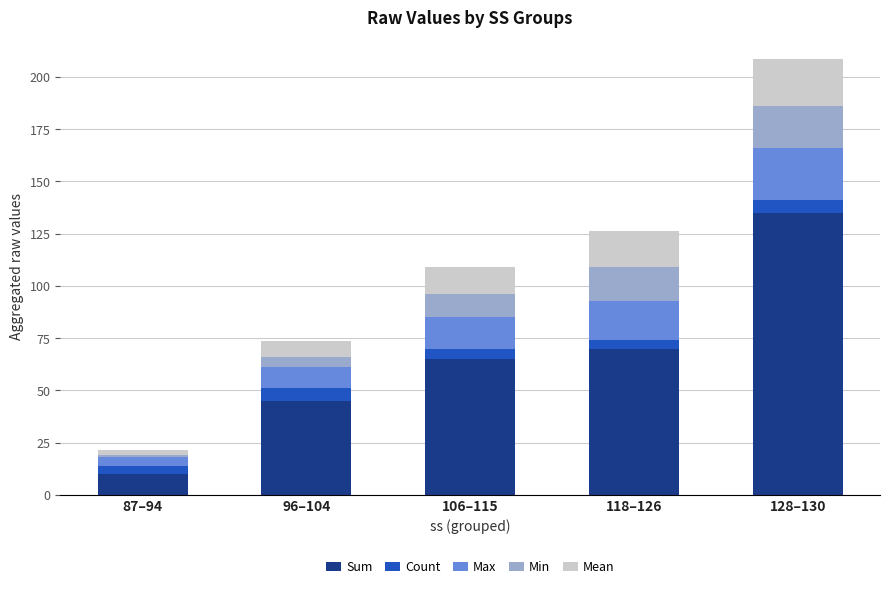

How many data points does each series have?

5